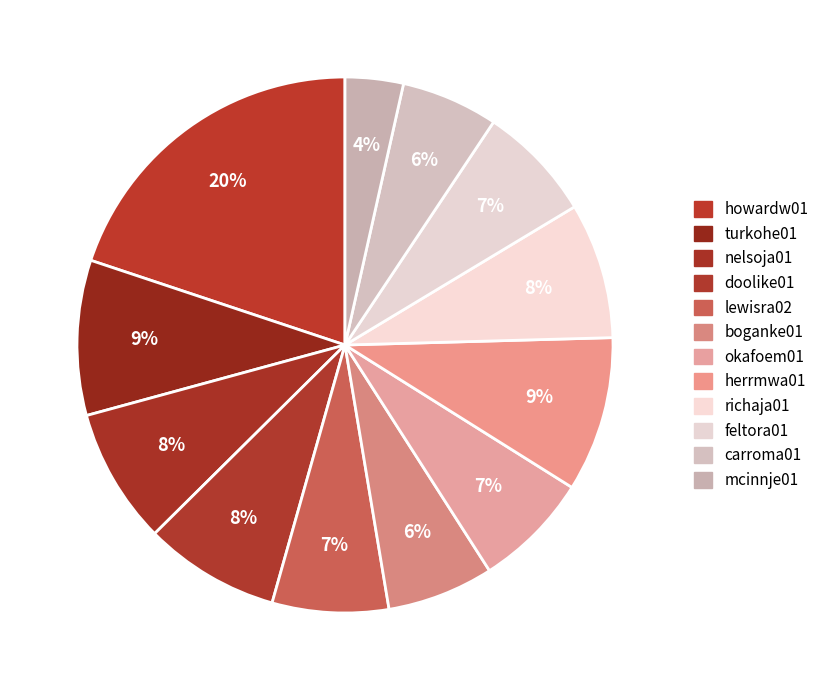

What portion of the pie excludes richaja01?

91.8%